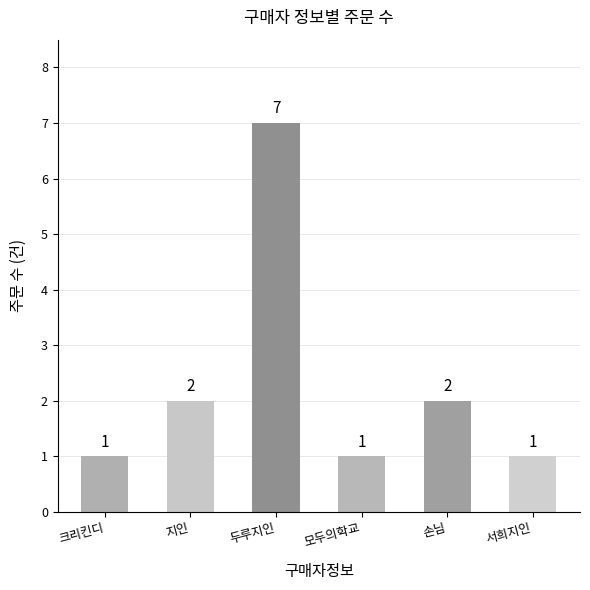

What is the sum of all values?

14